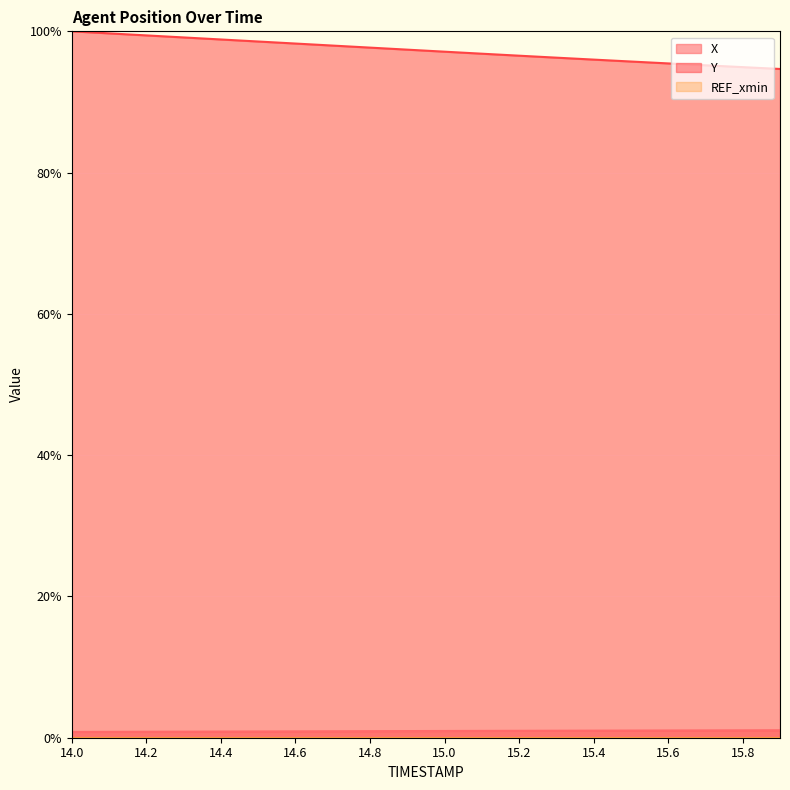

True or false: Y has more than 2 interior local peaks.

False